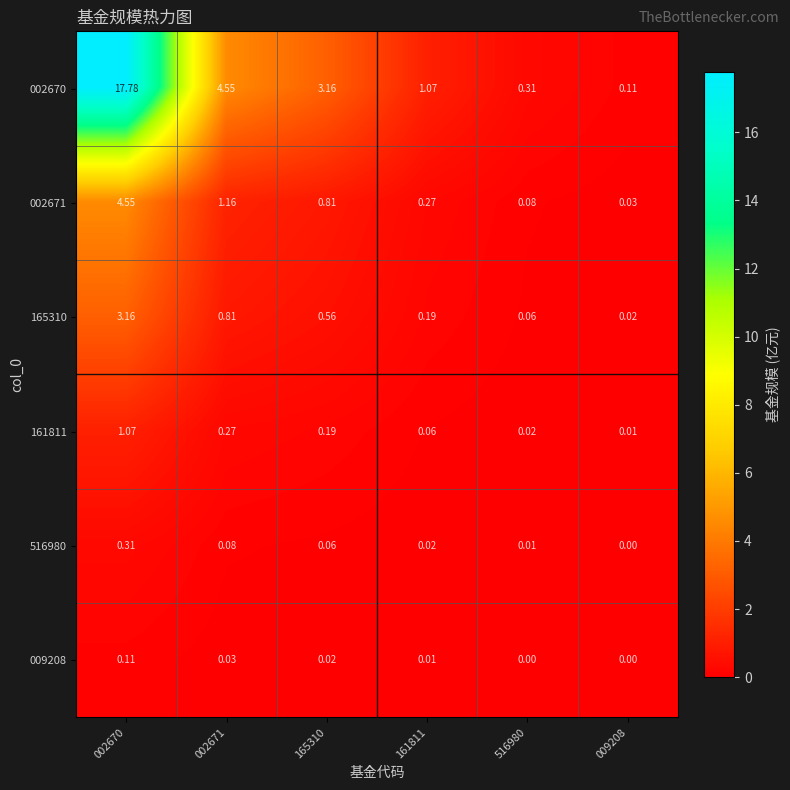

Is the value of 009208 at 009208 greater than the value of 165310 at 009208?

No